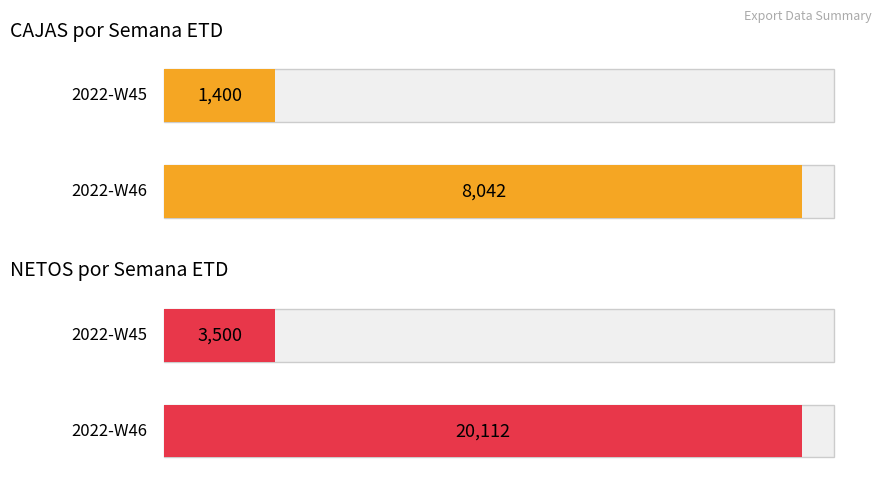

Is the value of NETOS at 2022-W46 greater than the value of CAJAS at 2022-W46?

Yes